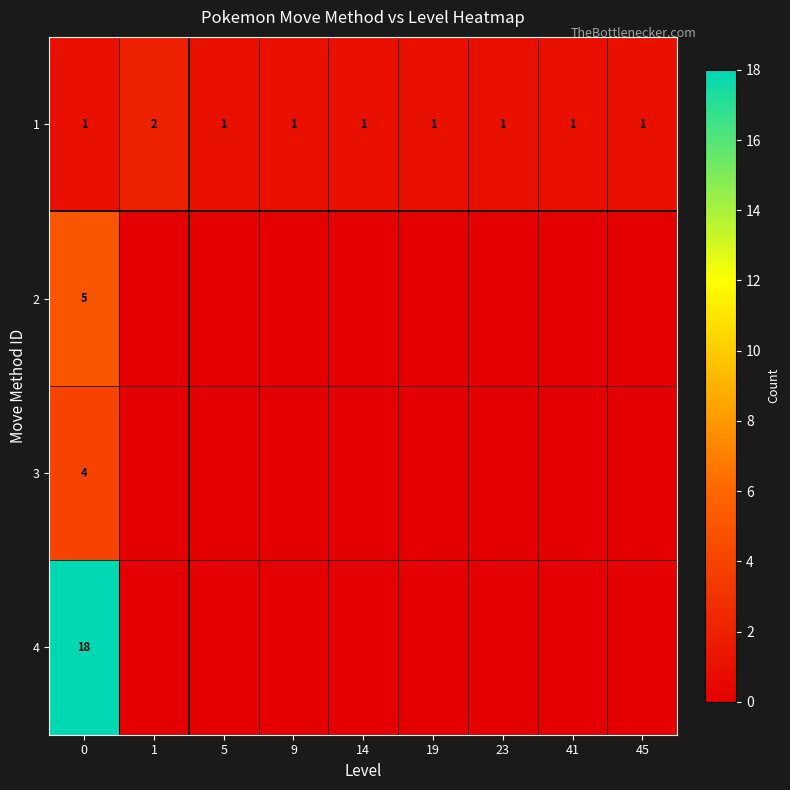

How many categories are shown in the chart?

9